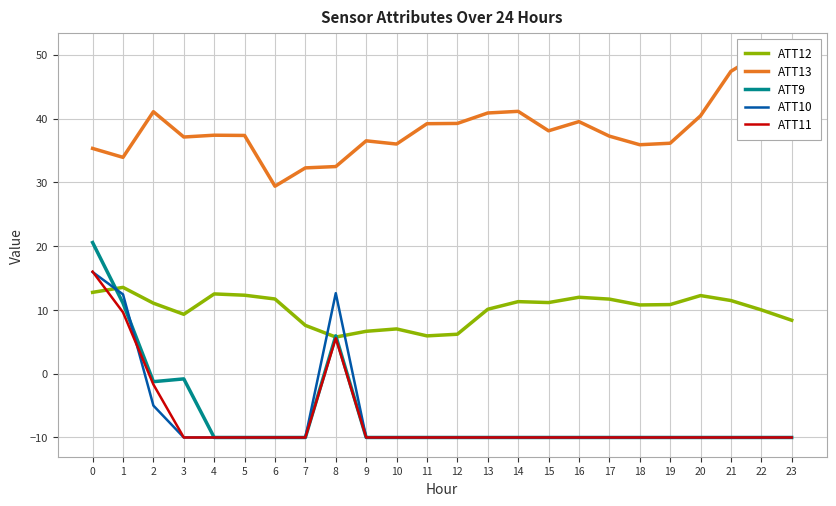

True or false: ATT9 and ATT13 cross at least once.

False